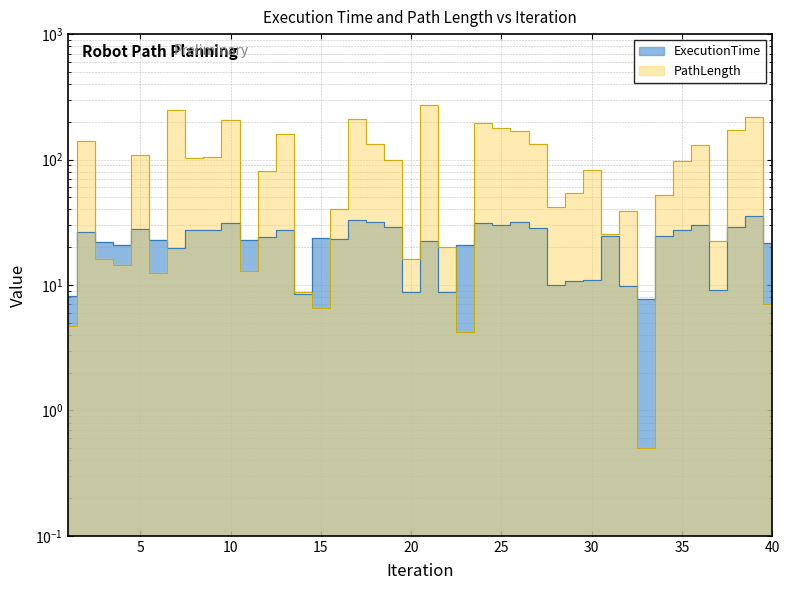

What are all the series names shown in the legend?

ExecutionTime, PathLength